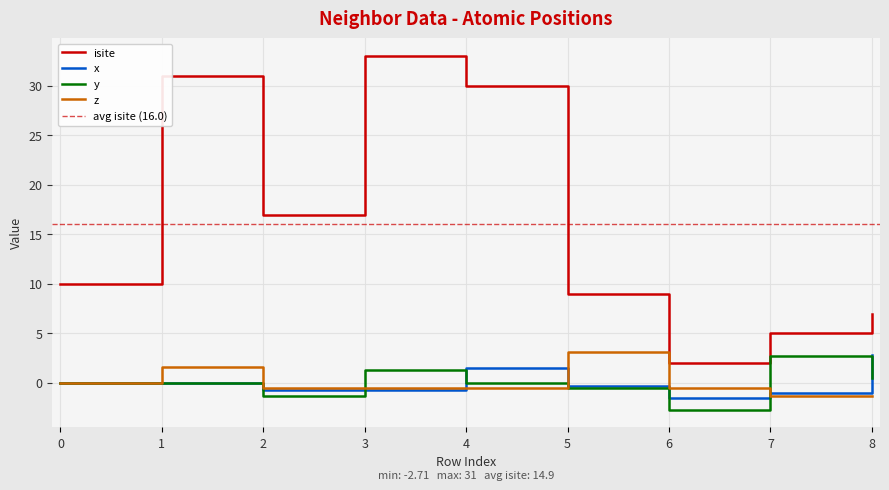

How many values in x are below zero?

5